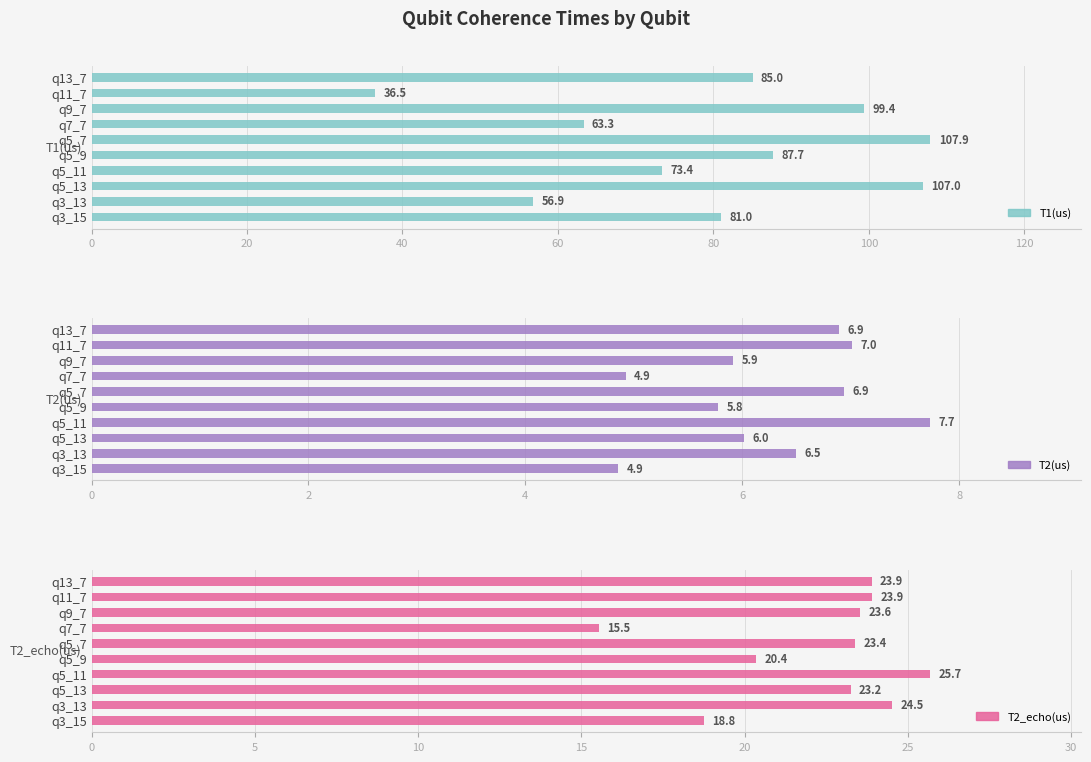

What is the difference between the maximum and minimum values in the T1(us) series?

71.4